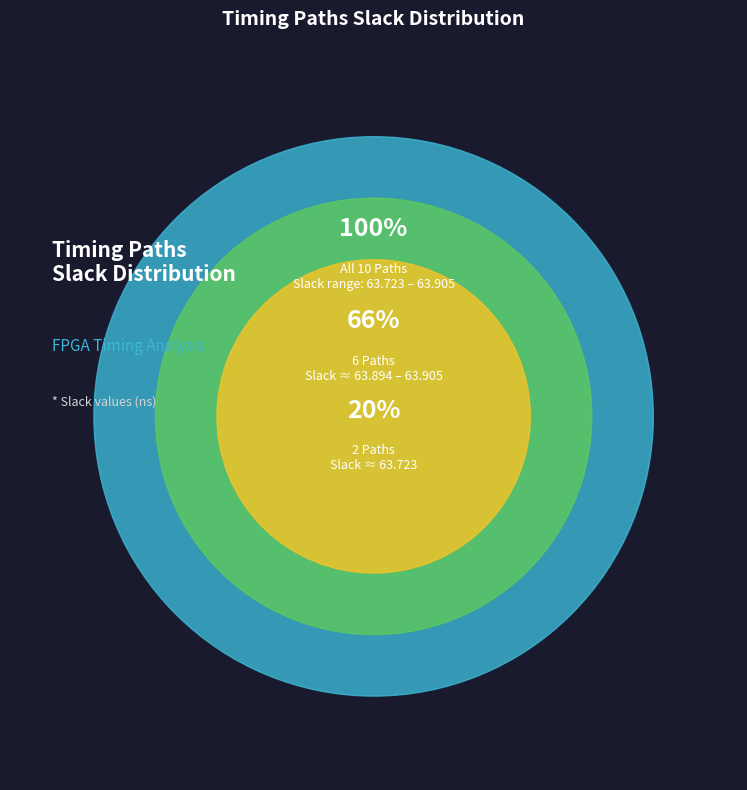

Between Path 4 and Path 7, which is larger?

Path 7